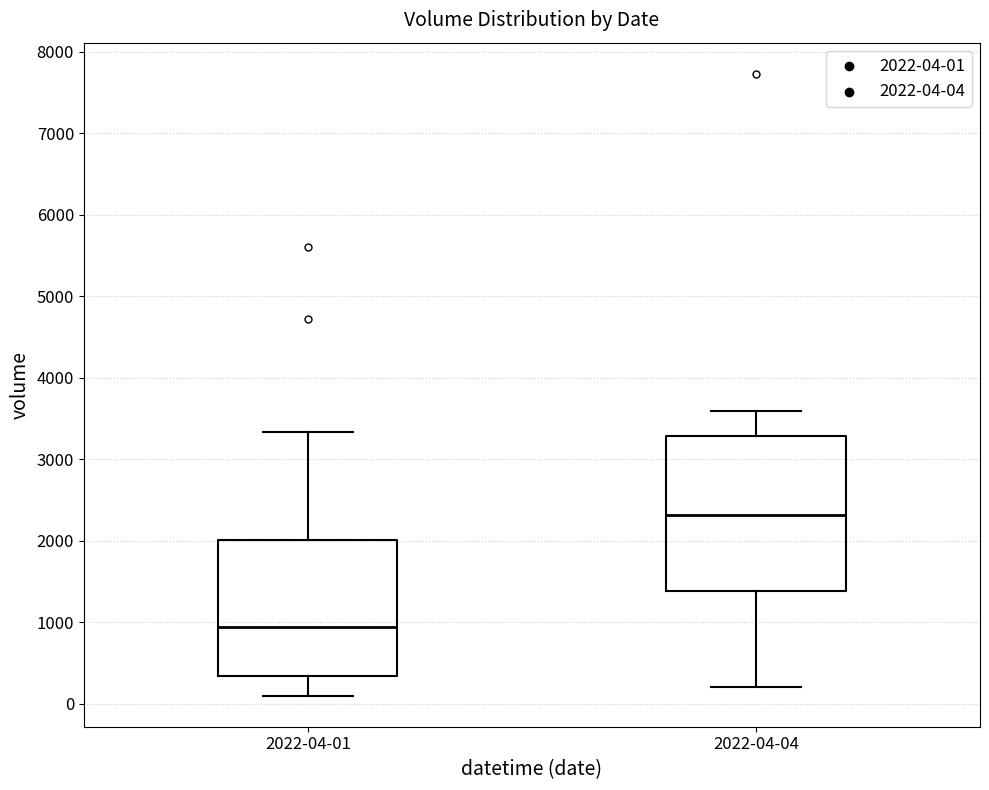

Which box is the tallest, from its lower edge to its upper edge?

2022-04-04